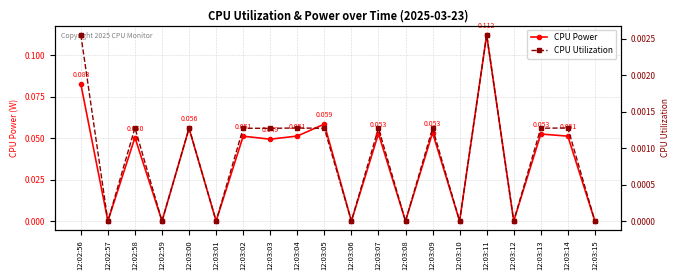

Where is the first local maximum for CPU Utilization?

12:02:58